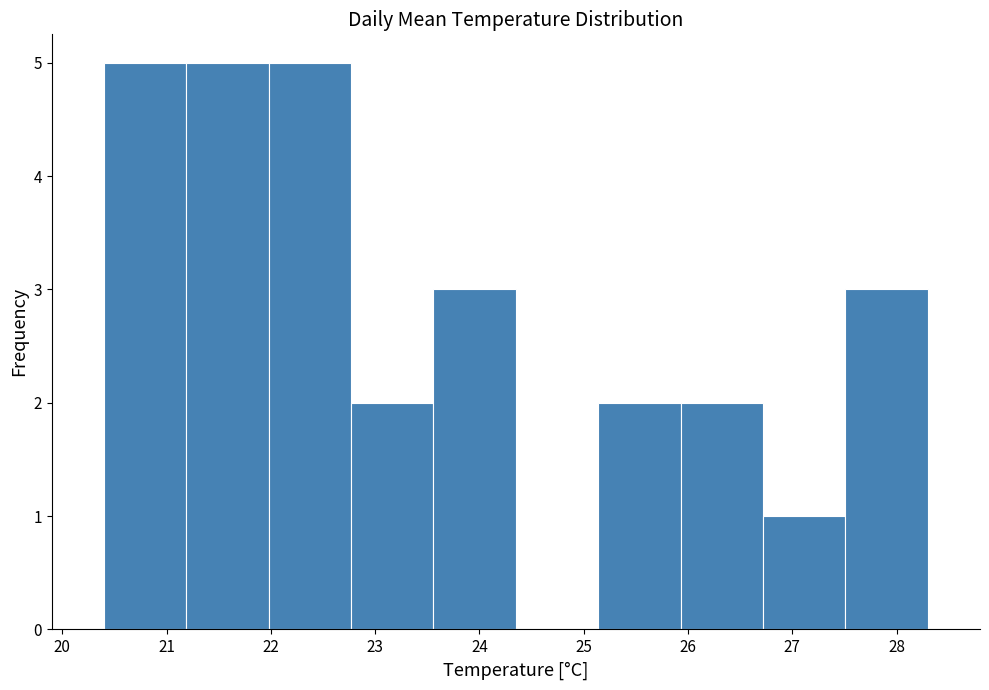

Reading left to right, list every bar in this chart as the range it spans on the x-axis followed by its height. Neither the bar edges nor the heights are printed on the chart, so give them approximately, as read against the axes.

20.40 to 21.19: 5
21.19 to 21.98: 5
21.98 to 22.77: 5
22.77 to 23.56: 2
23.56 to 24.35: 3
24.35 to 25.14: 0
25.14 to 25.93: 2
25.93 to 26.72: 2
26.72 to 27.51: 1
27.51 to 28.30: 3